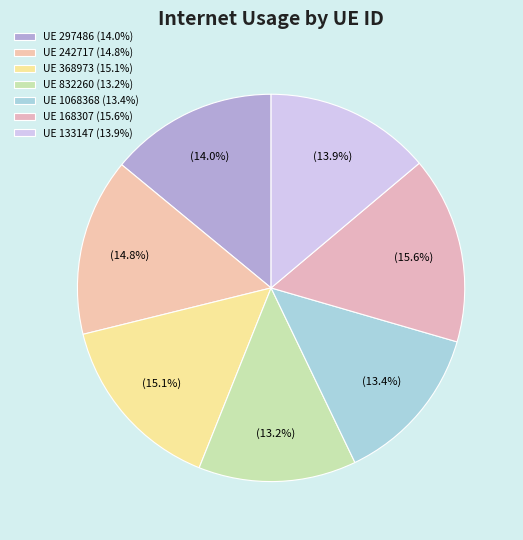

Count the number of slices in the pie.

7